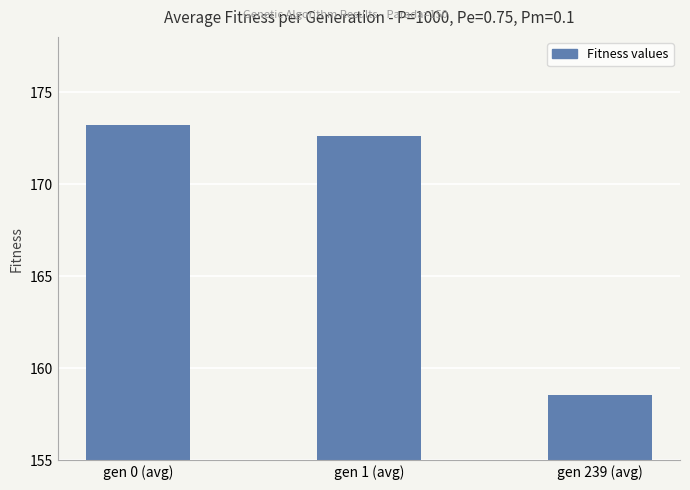

Reading left to right, extract all data points from this chart.

173.2	172.6	158.5